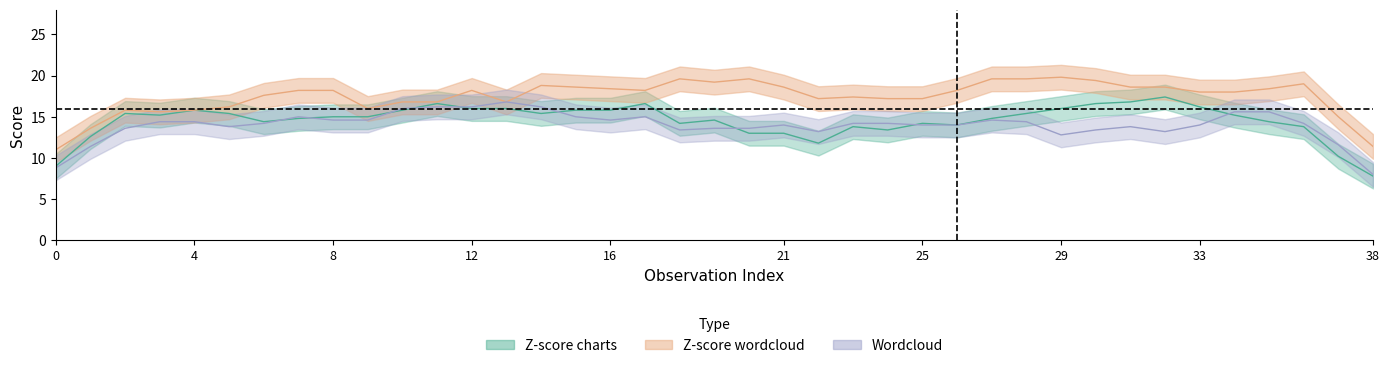

Does the chart display data point markers on the line(s)?

No